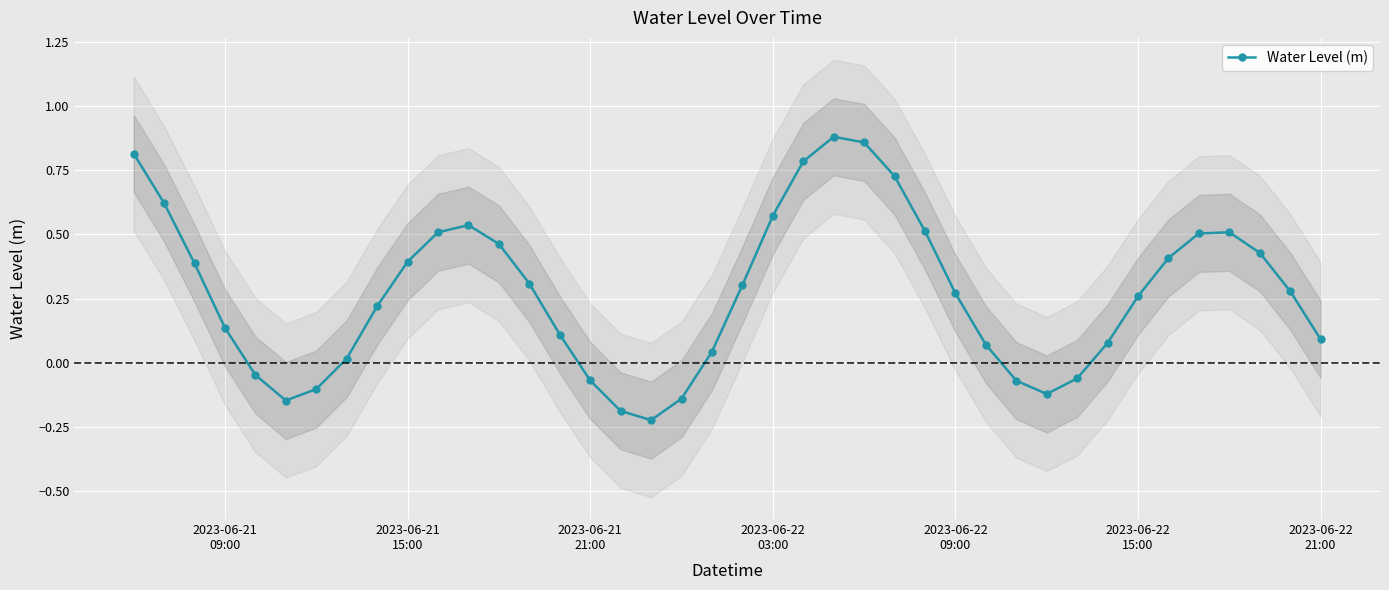

How many values are below 0?

10